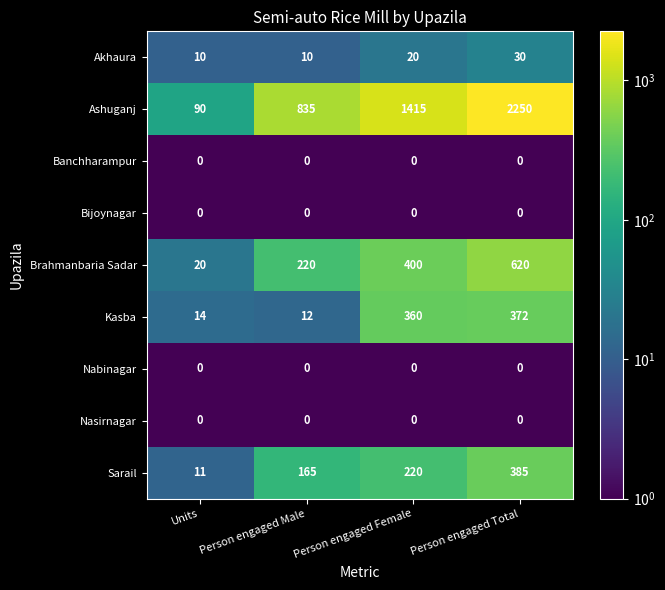

Which series has the largest total across all categories?

Ashuganj